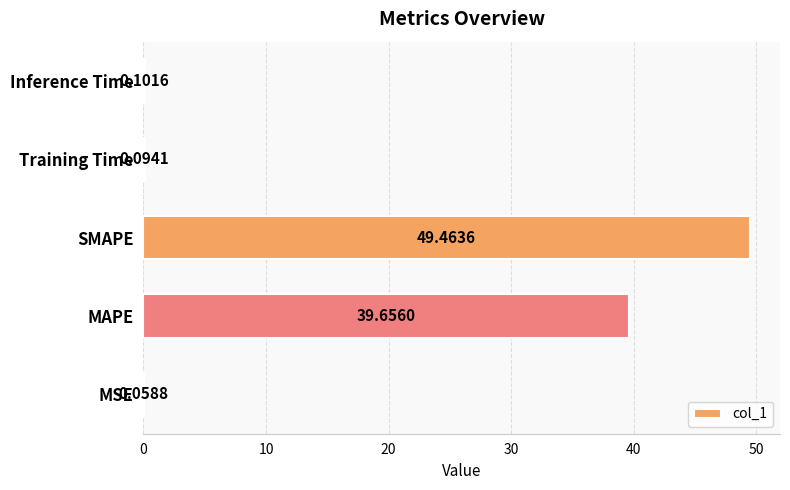

Which label corresponds to the largest value in the chart?

SMAPE